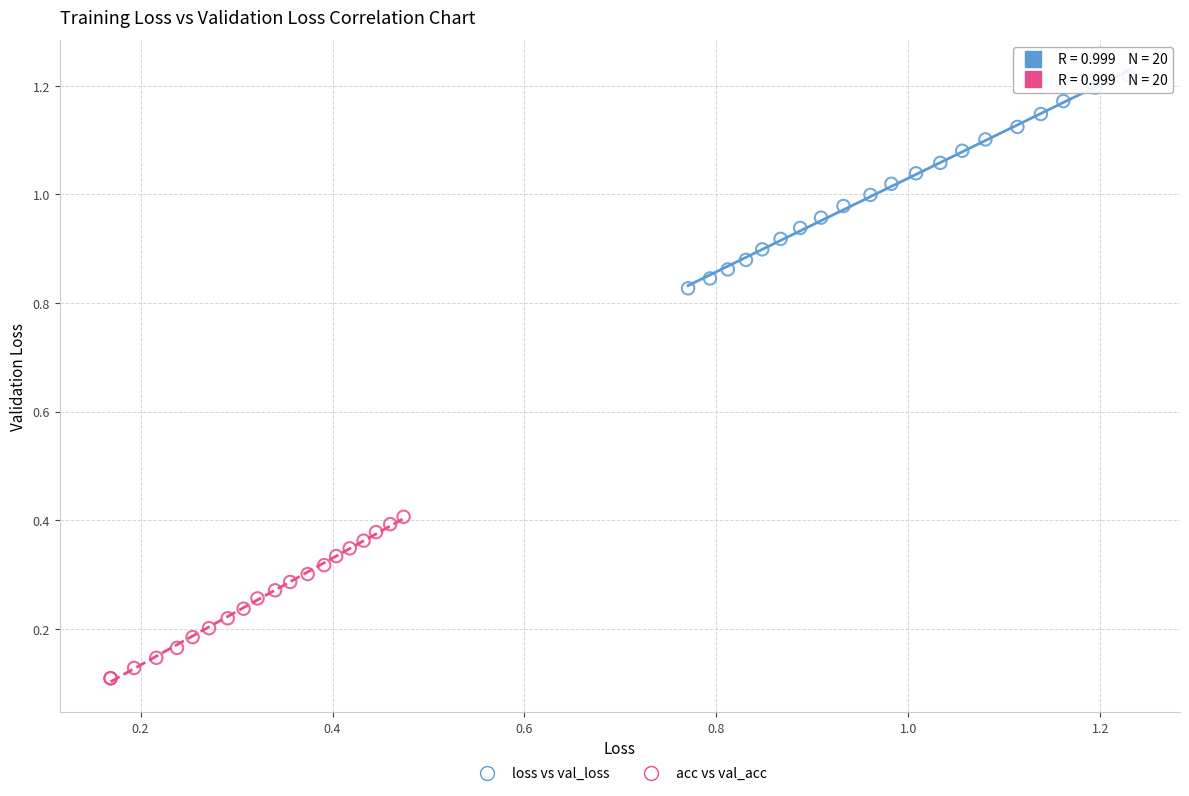

Which series has the largest Y range (max minus min)?

loss vs val_loss